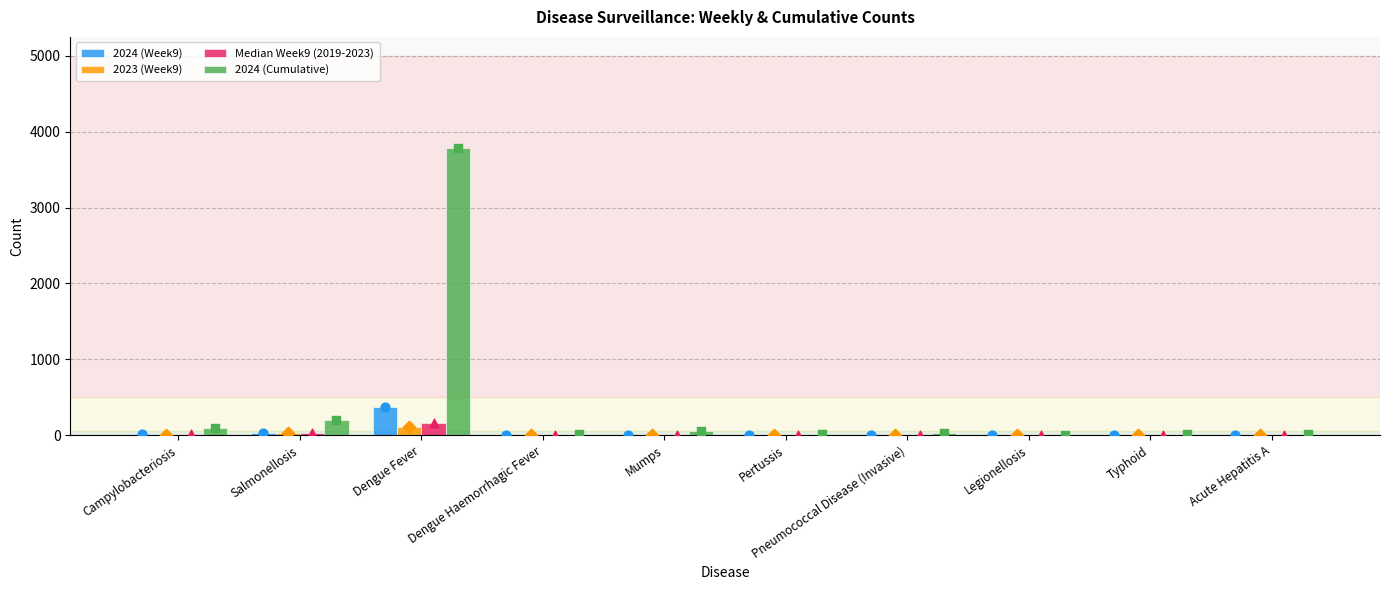

What is the total value across all series at Dengue Haemorrhagic Fever?

14